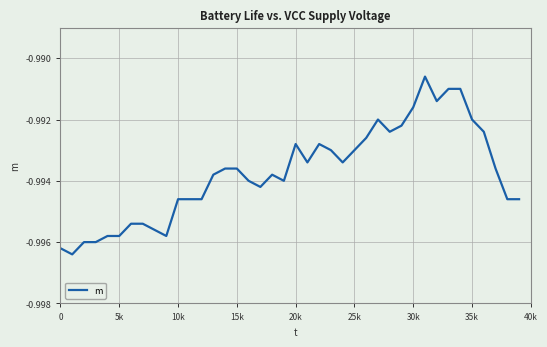

True or false: the data shows -1.4 at 10k.

False